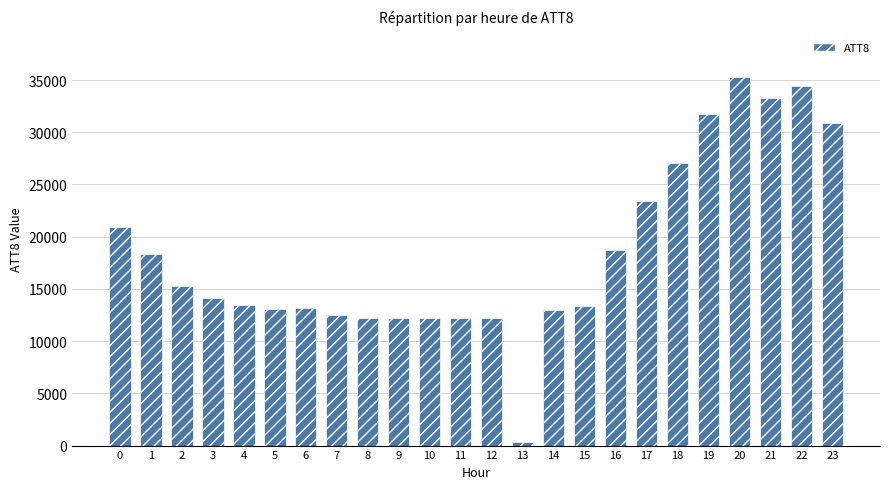

What is the difference between the maximum and second lowest values?

23100